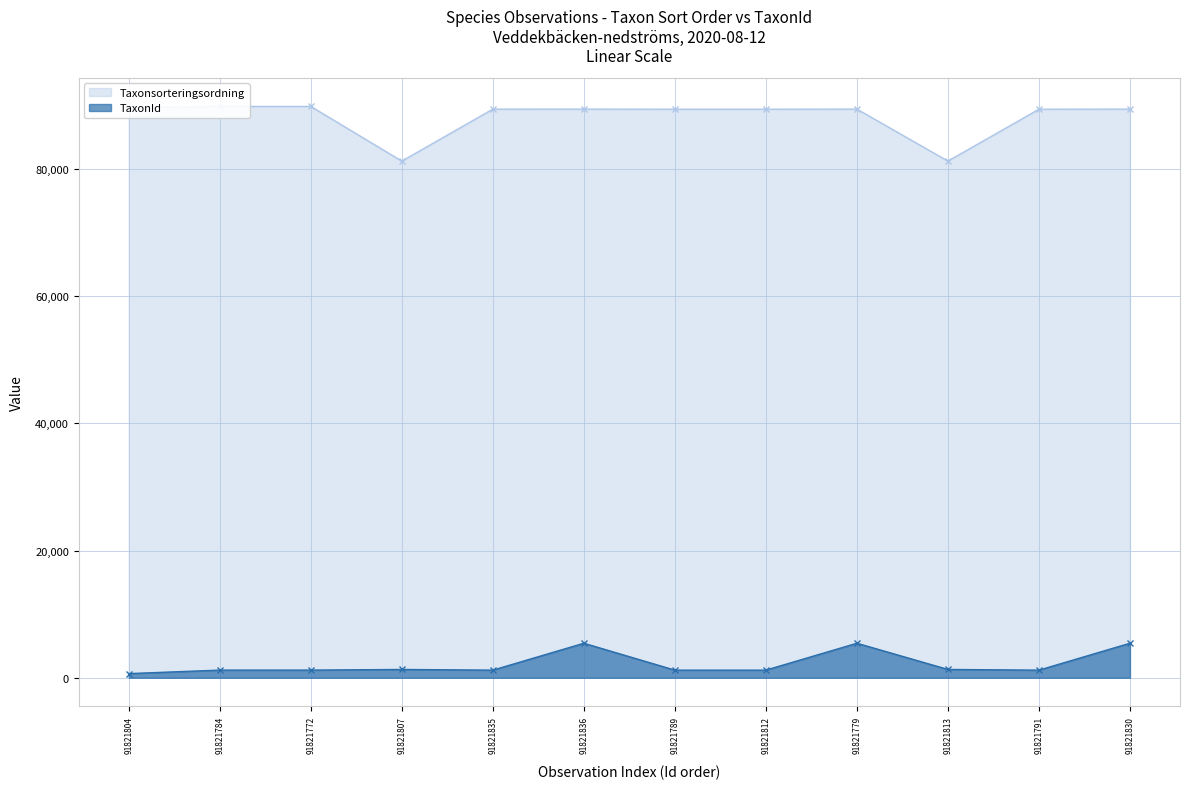

Which series has the largest range (max minus min)?

Taxonsorteringsordning